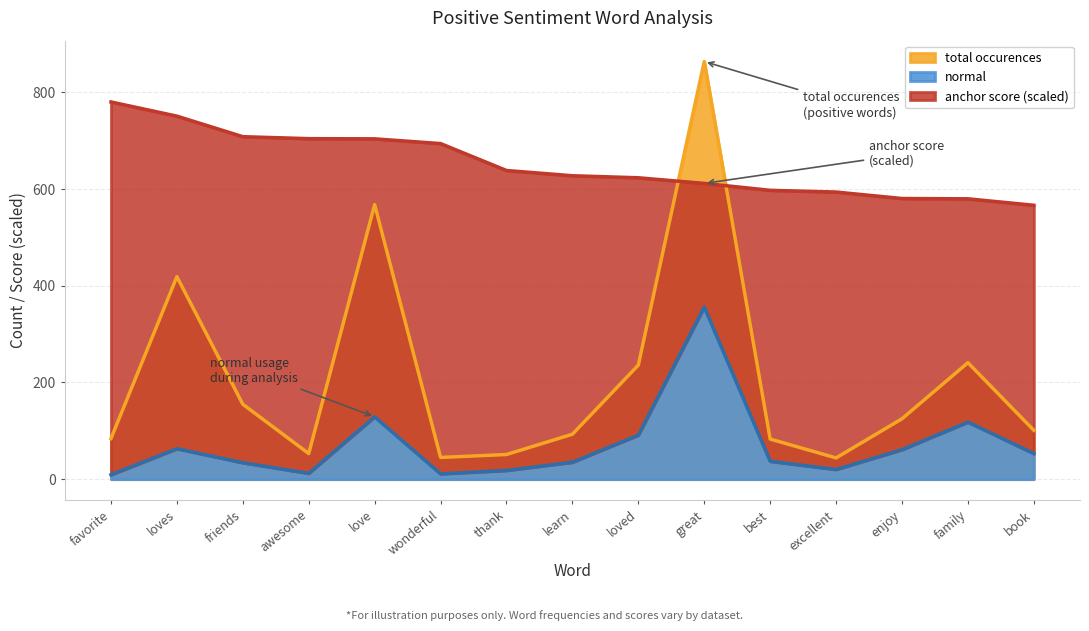

What is the sum of all normal values?

1047